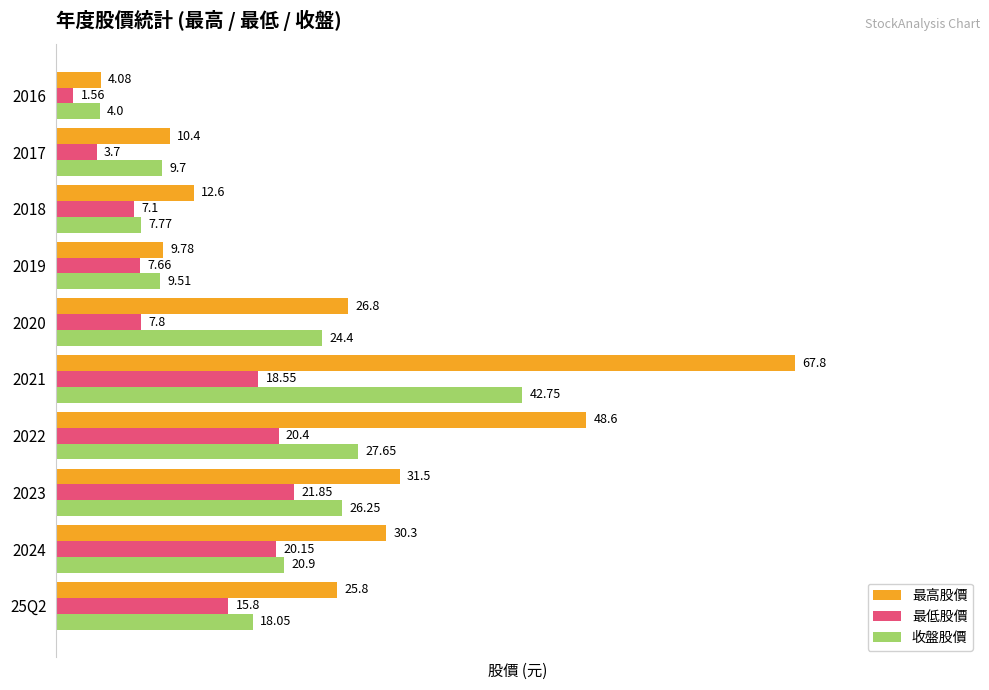

At which category is the sum across all series the highest?

2021